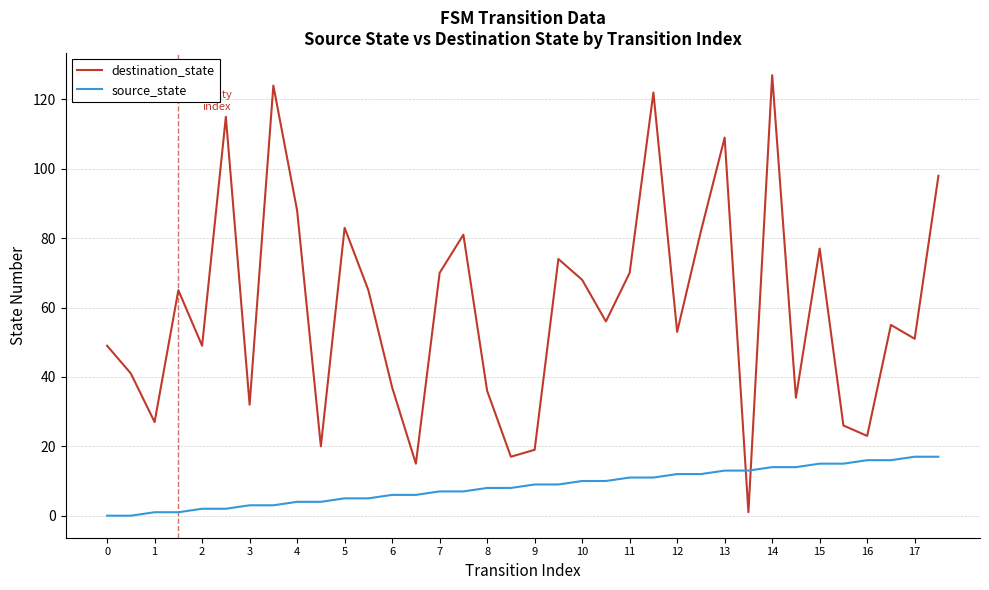

Which series has the largest total across all categories?

destination_state